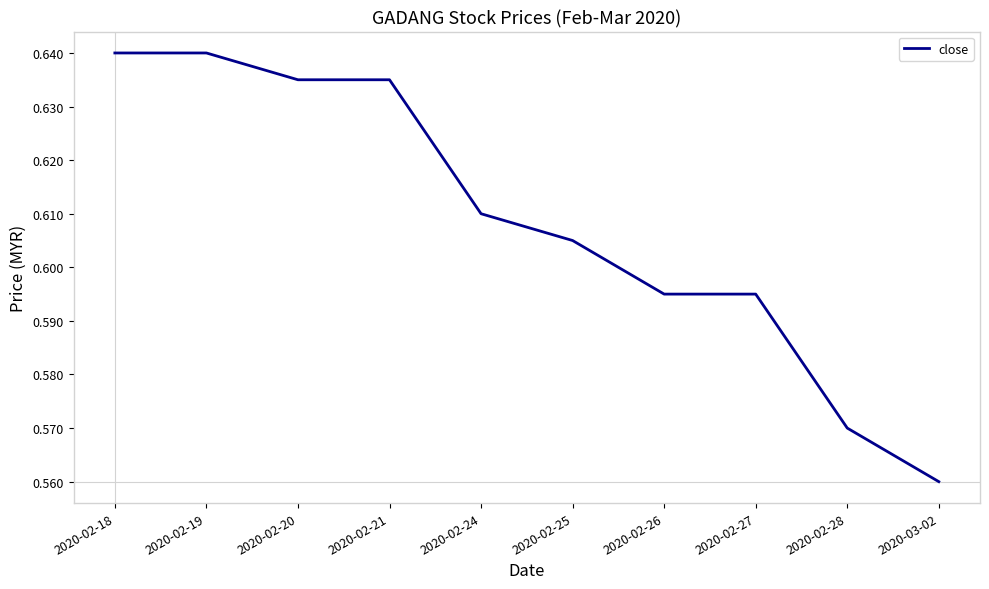

Is this an area chart (filled region under the line)?

No